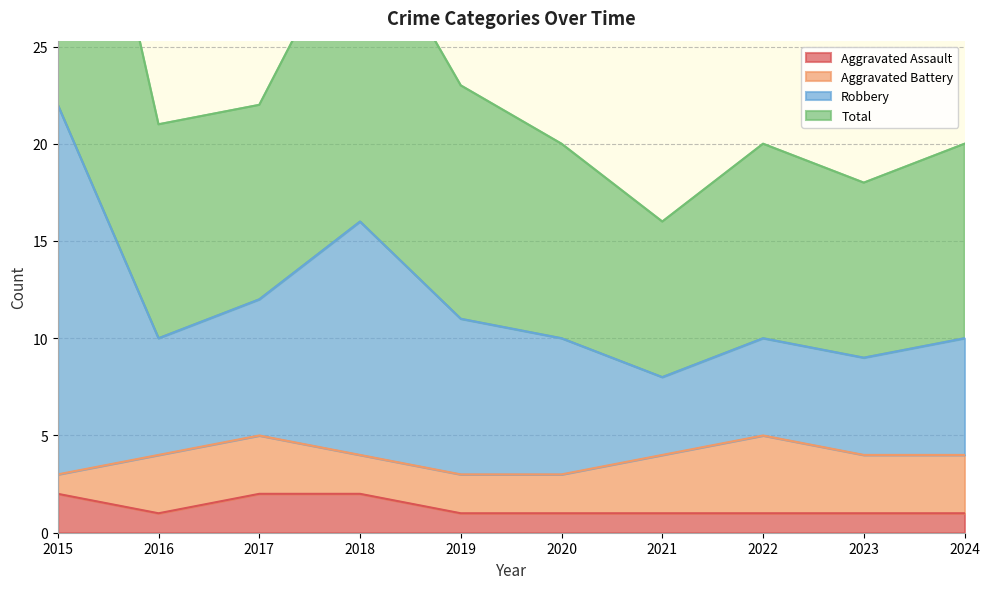

True or false: Aggravated Assault has a value of 1 at 2023.

True